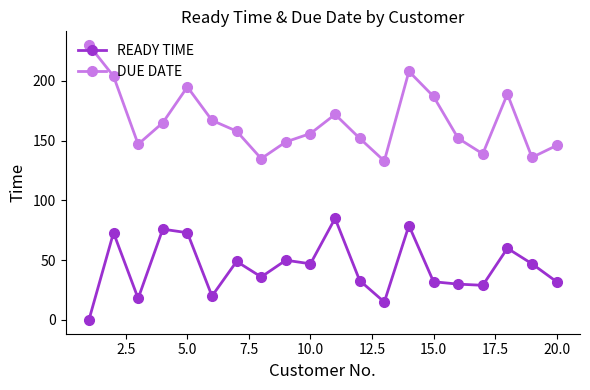

Does the chart have visible grid lines?

No